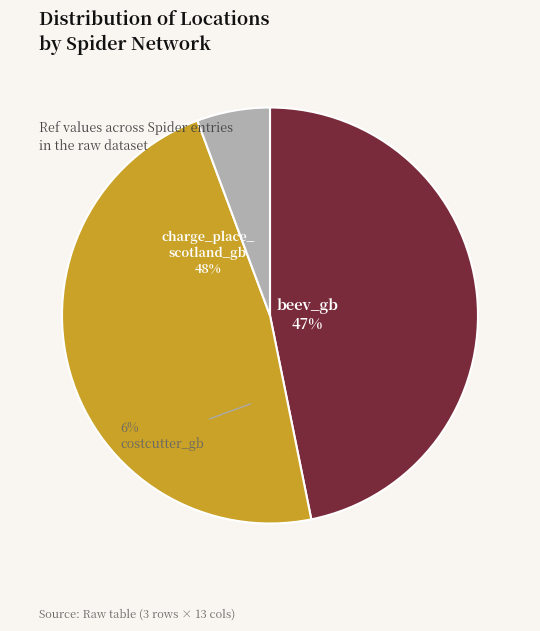

Rank the categories by value from lowest to highest.

costcutter_gb, beev_gb, charge_place_scotland_gb